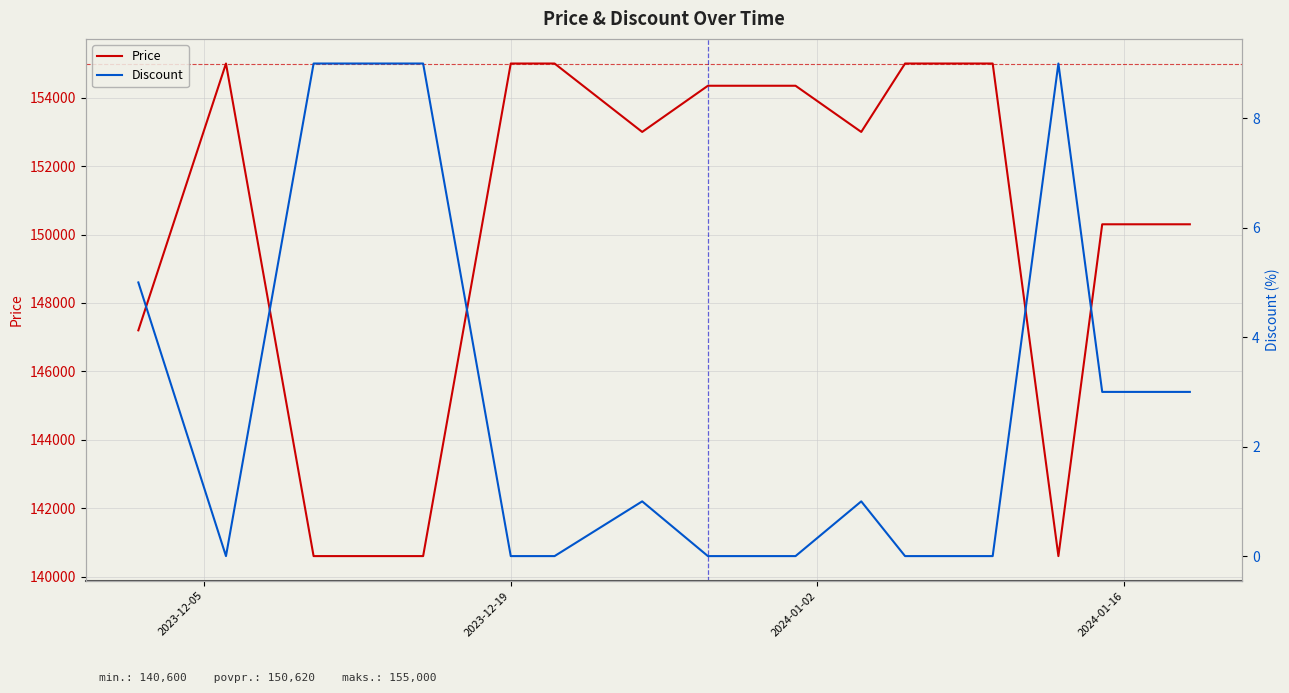

What is the highest value of the Price series?

155000